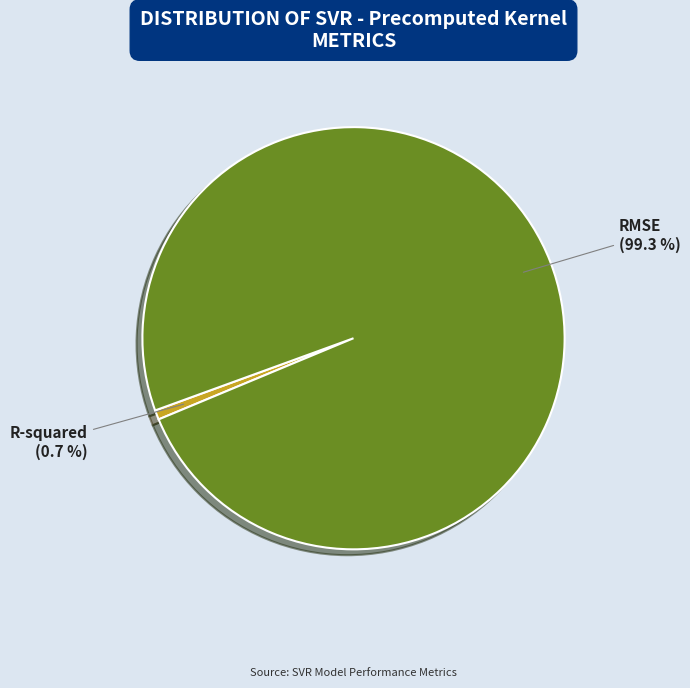

Rank the categories by value from lowest to highest.

R-squared, RMSE